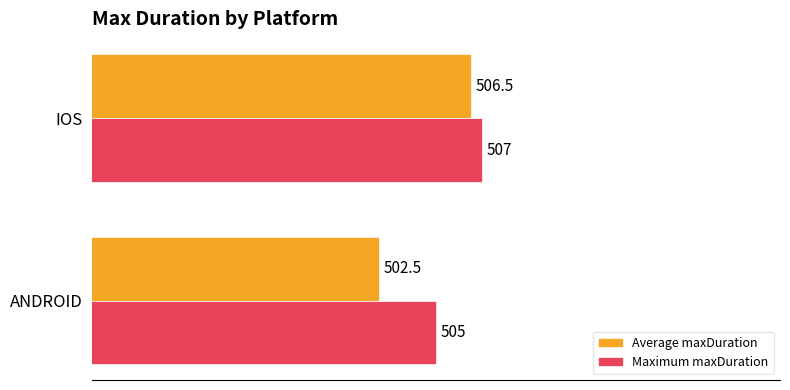

What are all the series names shown in the legend?

Average maxDuration, Maximum maxDuration